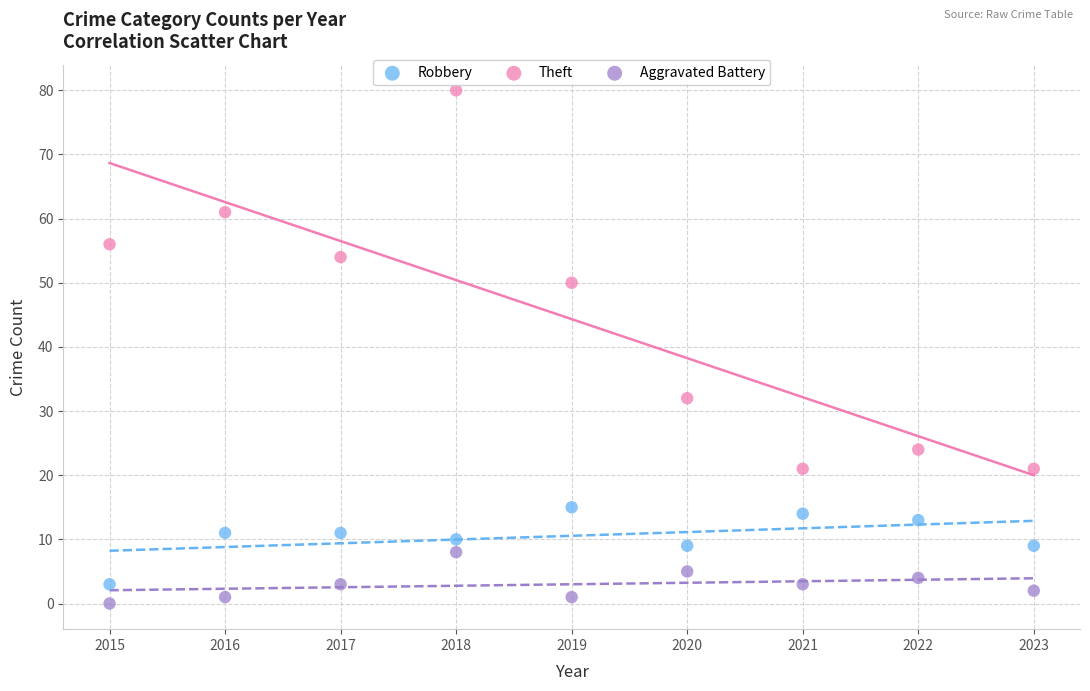

Which series contains the highest Y value?

Theft